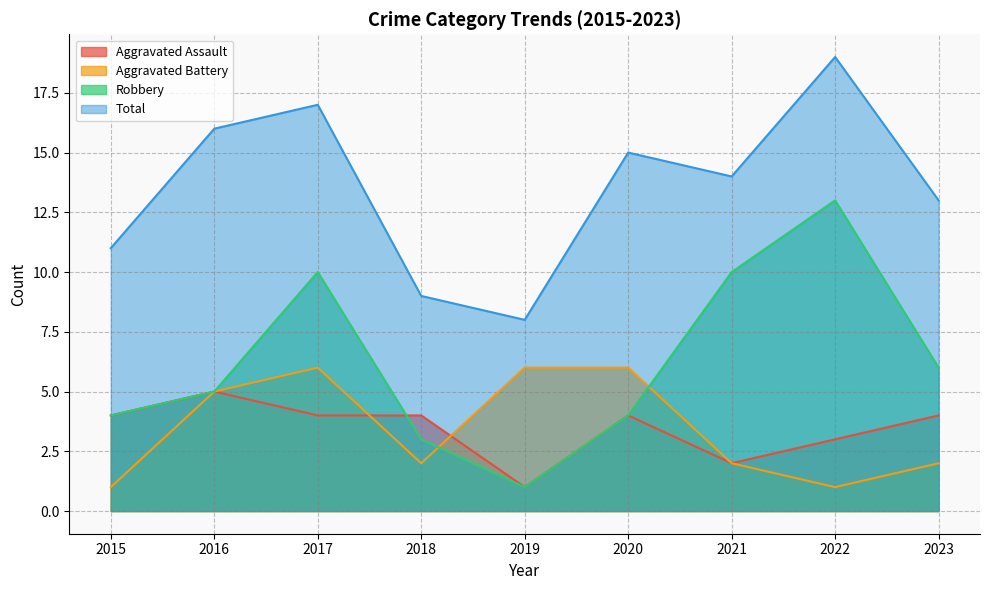

What value does the Total series have at 2016?

16